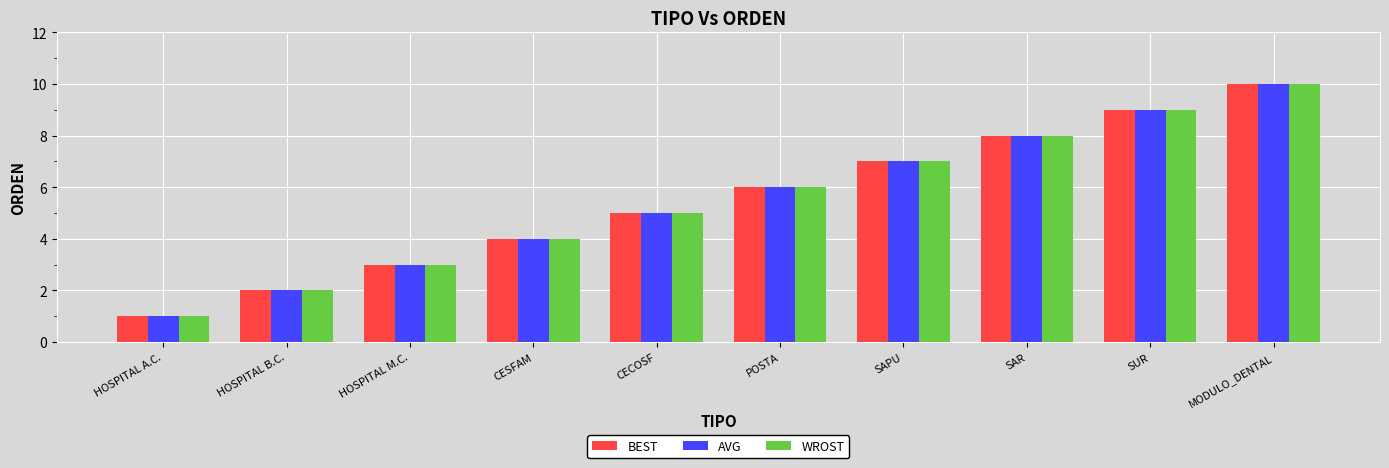

How many BEST values are between 3 and 8?

6